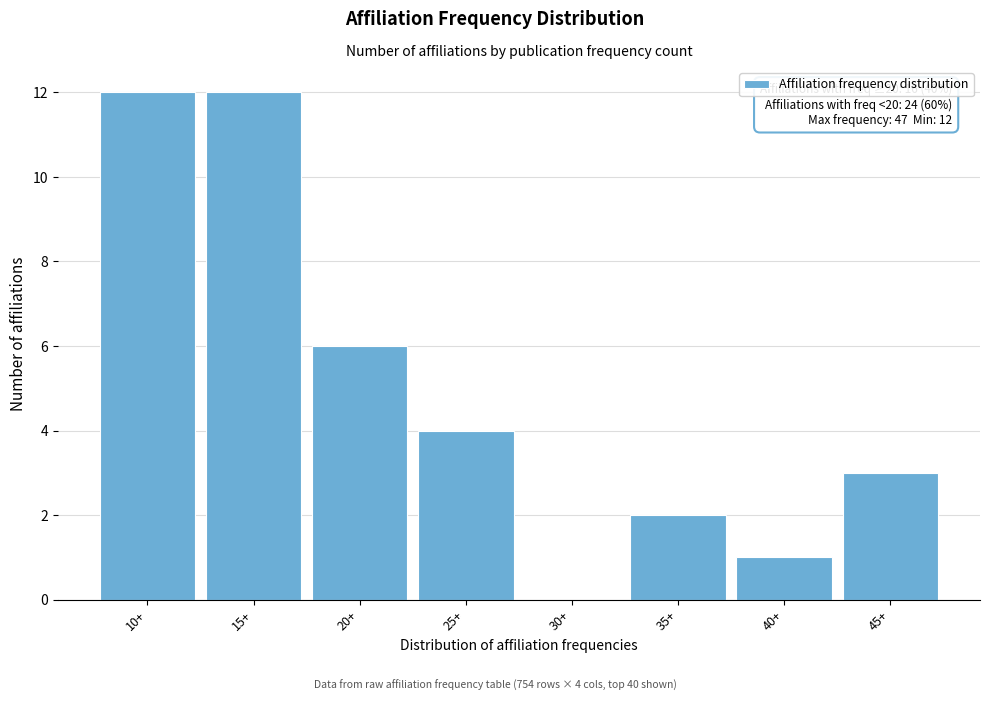

Reading left to right, transcribe all the data shown in this chart.

10+=12	15+=12	20+=6	25+=4	30+=0	35+=2	40+=1	45+=3